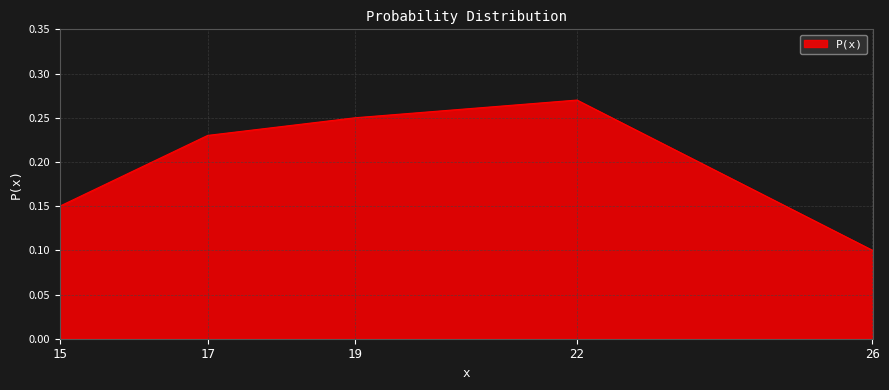

What is the sum of all values?

1.0